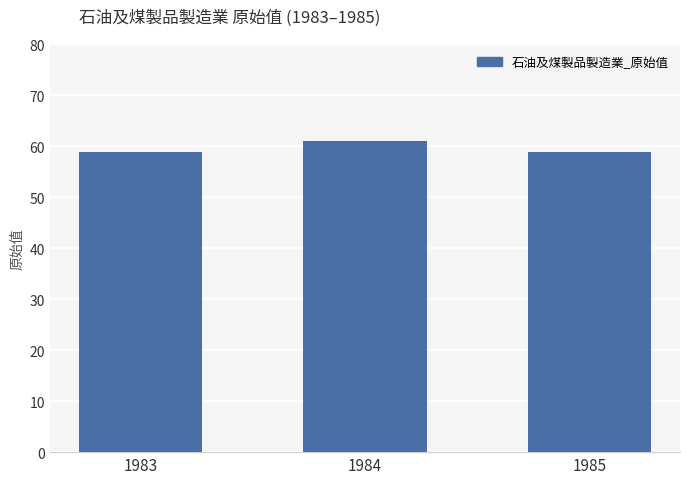

What is the ratio of the value at 1983 to the value at 1985?

1.0